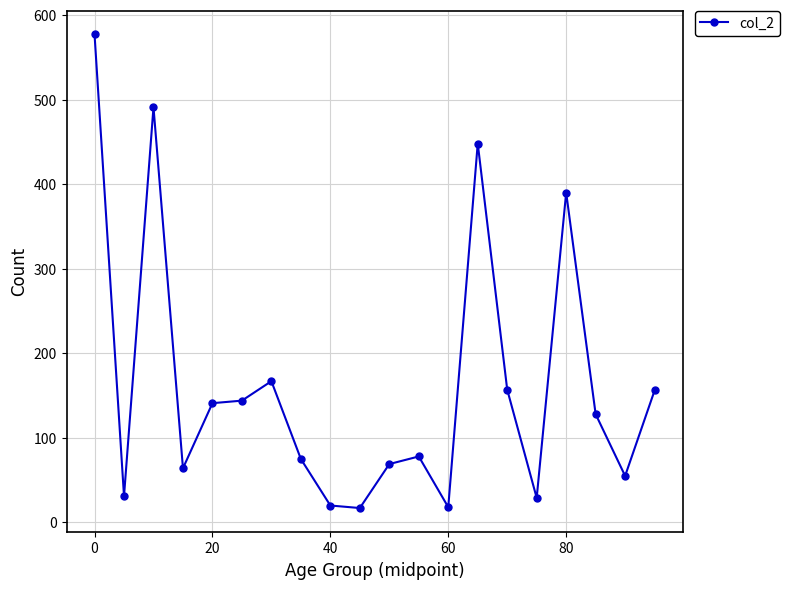

What is the sum of all values?

3255